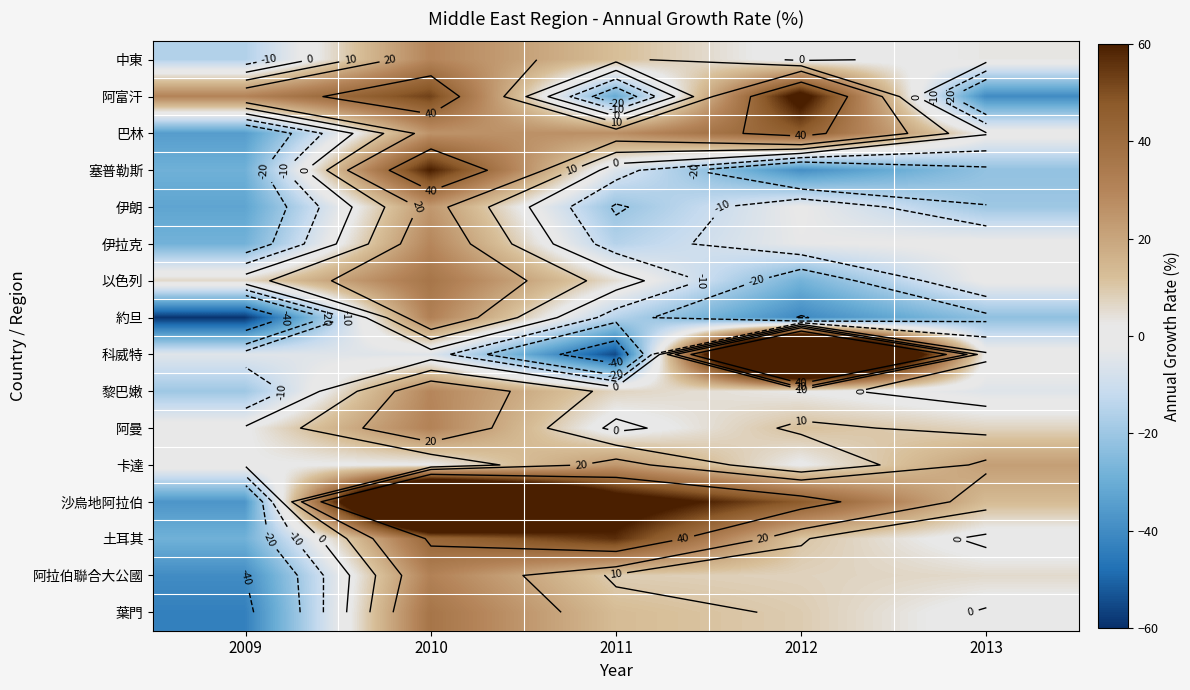

How many categories are shown in the chart?

5